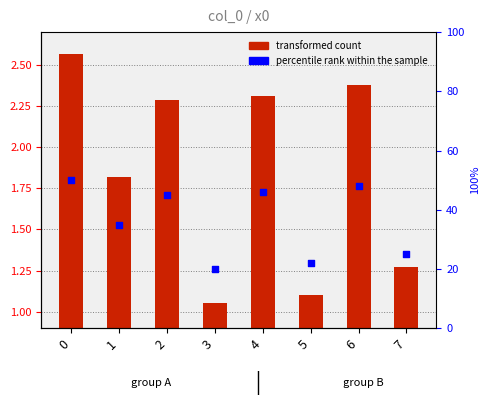

Is the value of x0 at 1 greater than the value of percentile rank within the sample at 5?

No